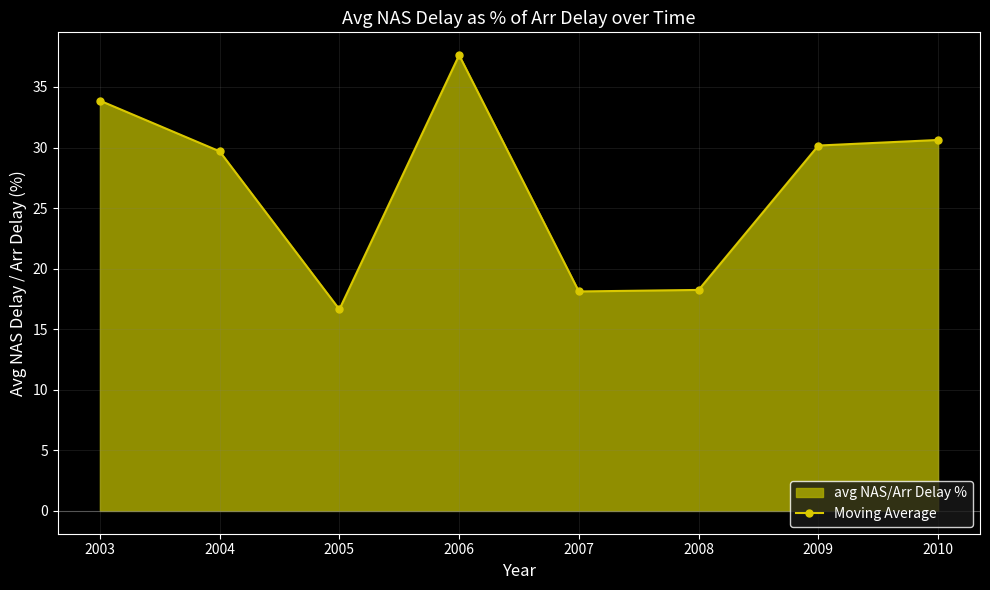

Which has a higher value, 2004 or 2007?

2004